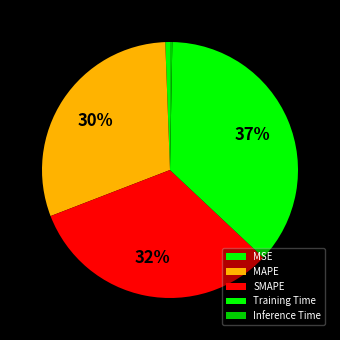

The MSE slice represents 11% of the pie. True or false?

False